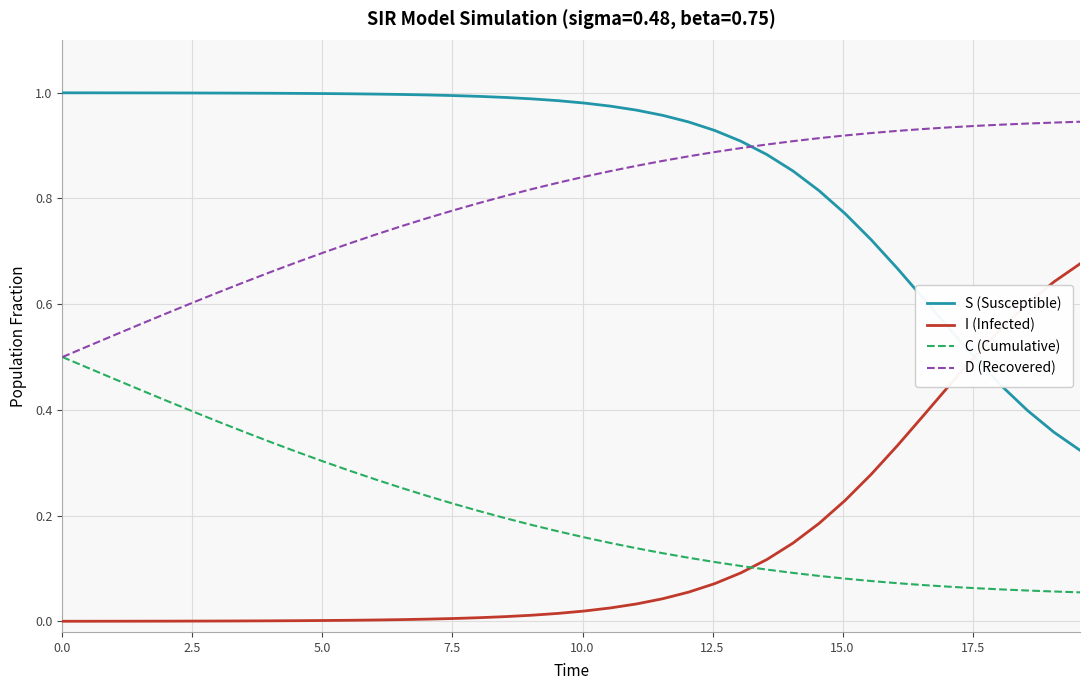

At how many categories does at least one series exceed 0?

40